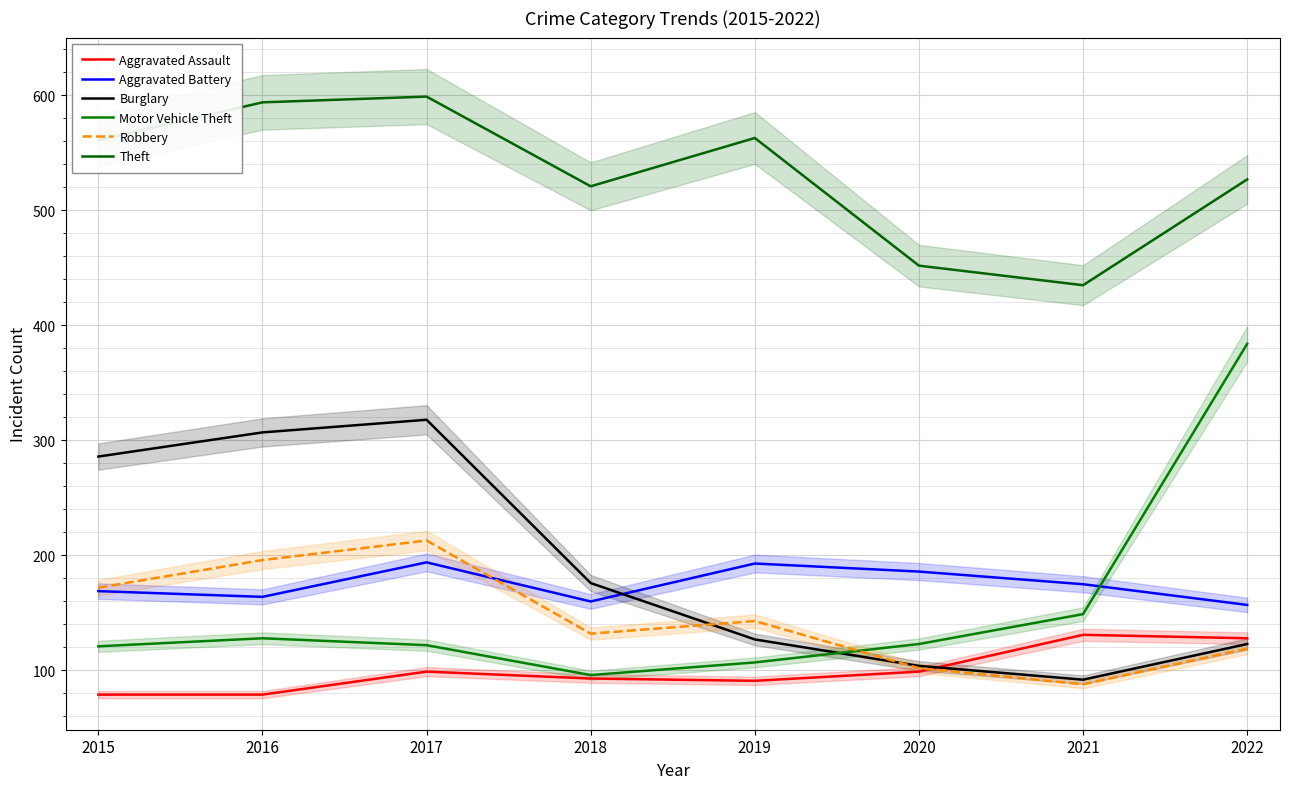

What are all the series names shown in the legend?

Aggravated Assault, Aggravated Battery, Burglary, Motor Vehicle Theft, Robbery, Theft